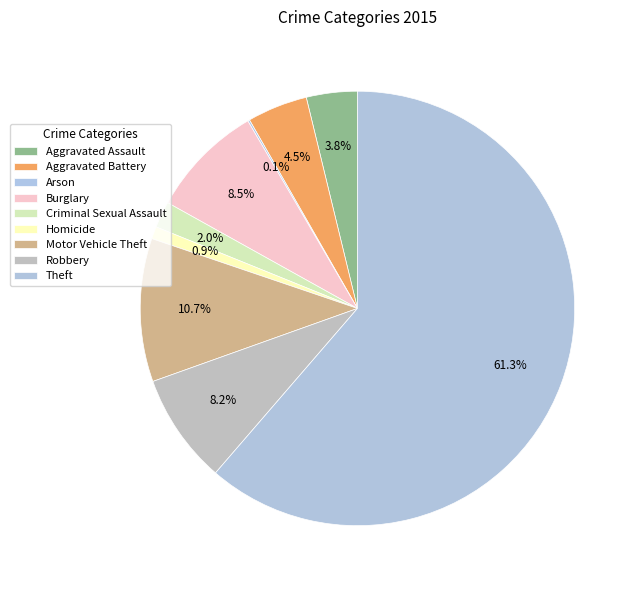

What is the change in value from Aggravated Assault to Aggravated Battery?

+10